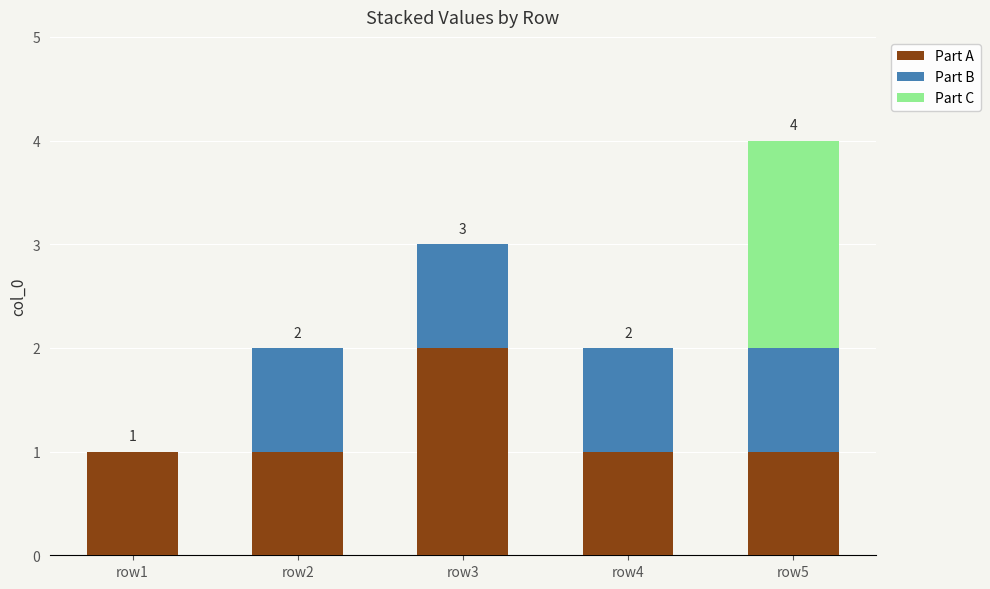

Is it true that Part A equals 1 at row2?

True